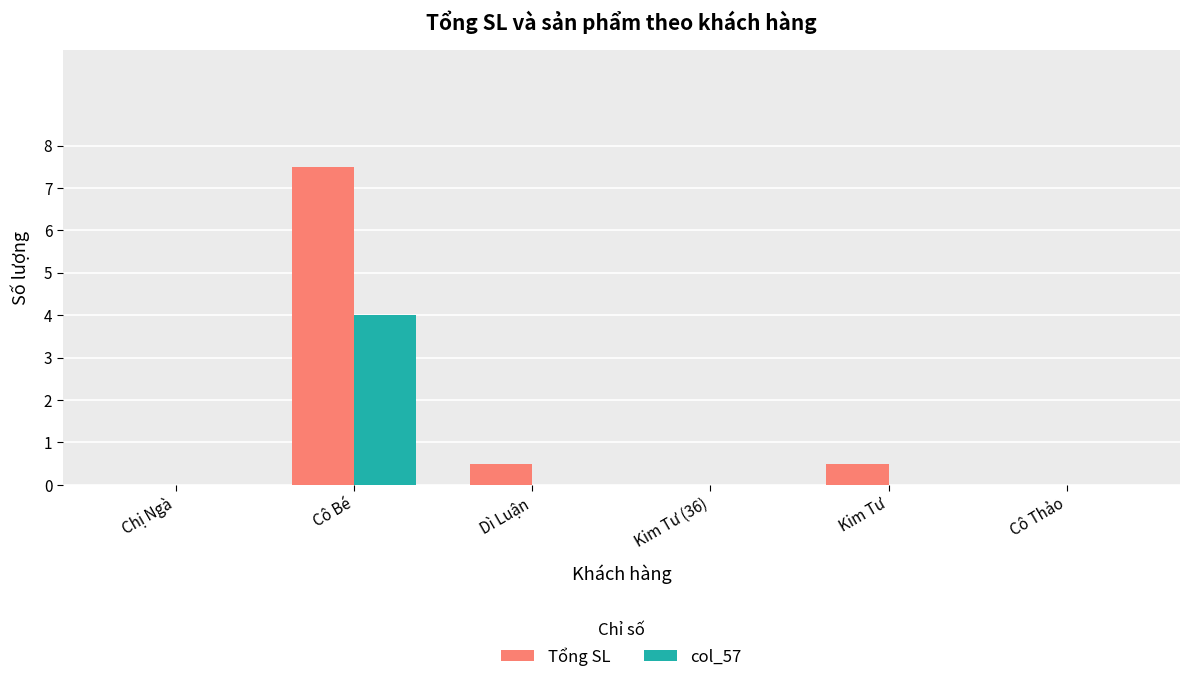

Reading left to right, transcribe all the data shown in this chart.

Tổng SL: 0.0	7.5	0.5	0.0	0.5	0.0
col_57: 0.0	4.0	0.0	0.0	0.0	0.0